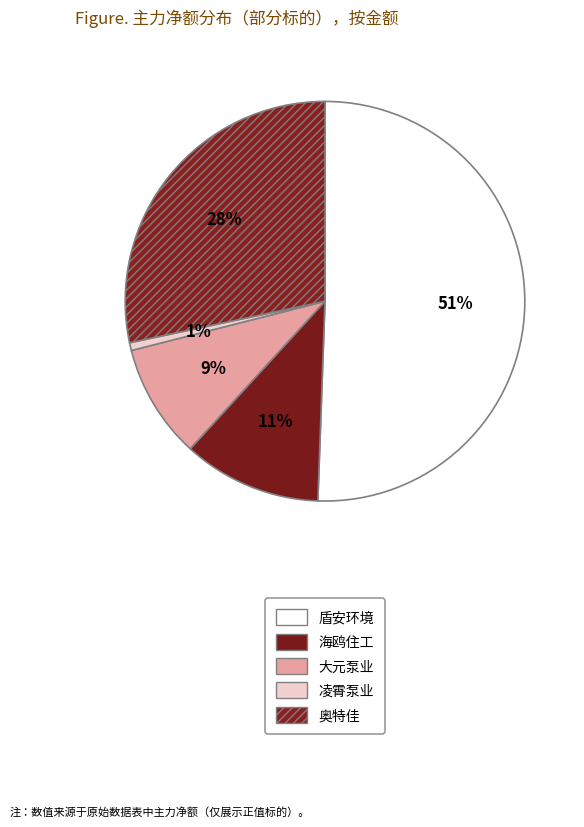

To the nearest percent, what portion does 奥特佳 represent?

28%